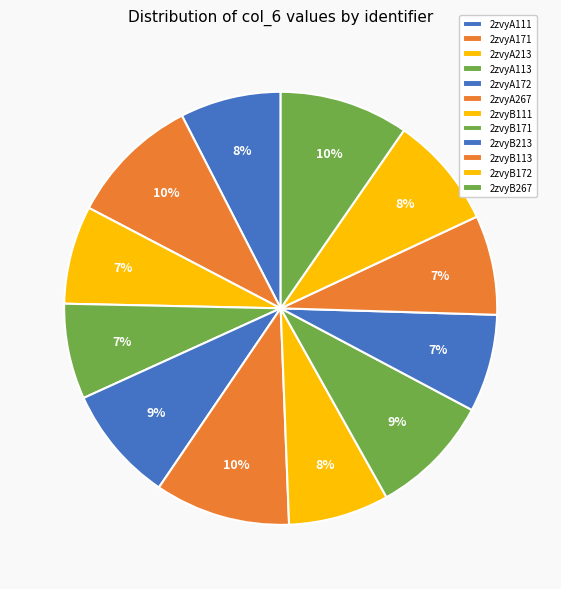

Do 2zvyA172 and 2zvyB213 together represent more than half of the pie?

No